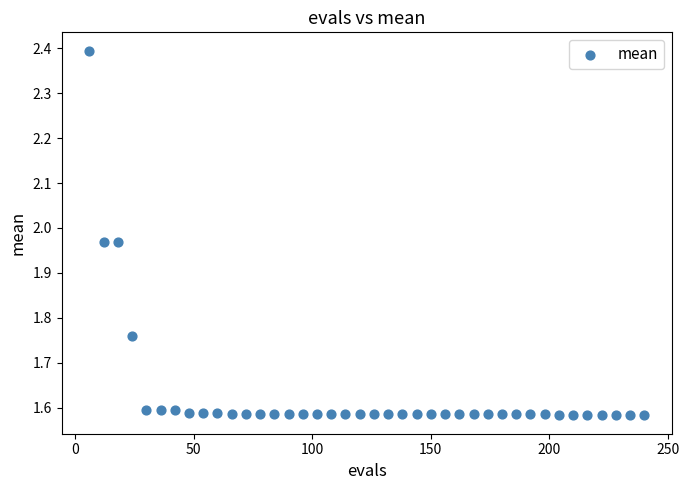

What is the range of Y values (max minus min)?

0.8